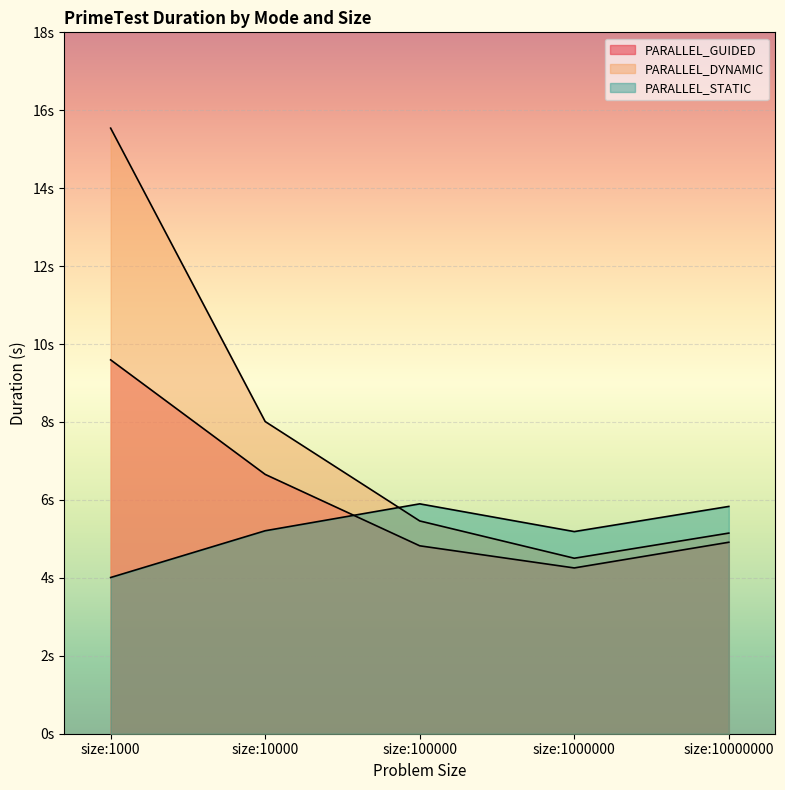

What is the value of the PARALLEL_GUIDED point at the 1st from the left?

9.6